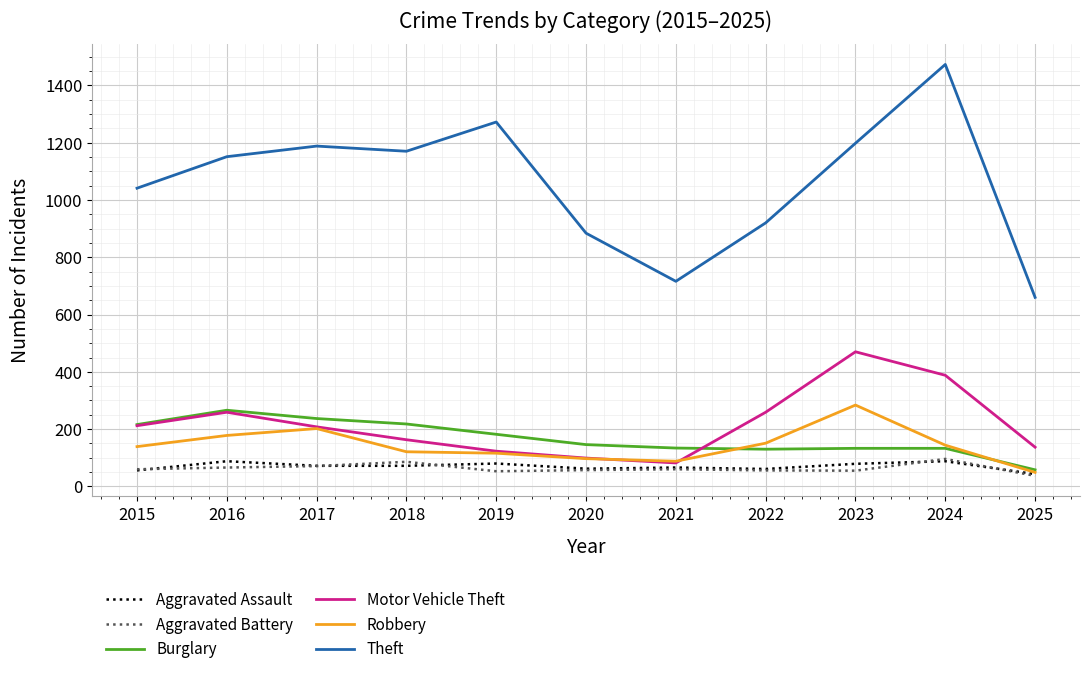

True or false: Theft has a value of 534 at 2024.

False